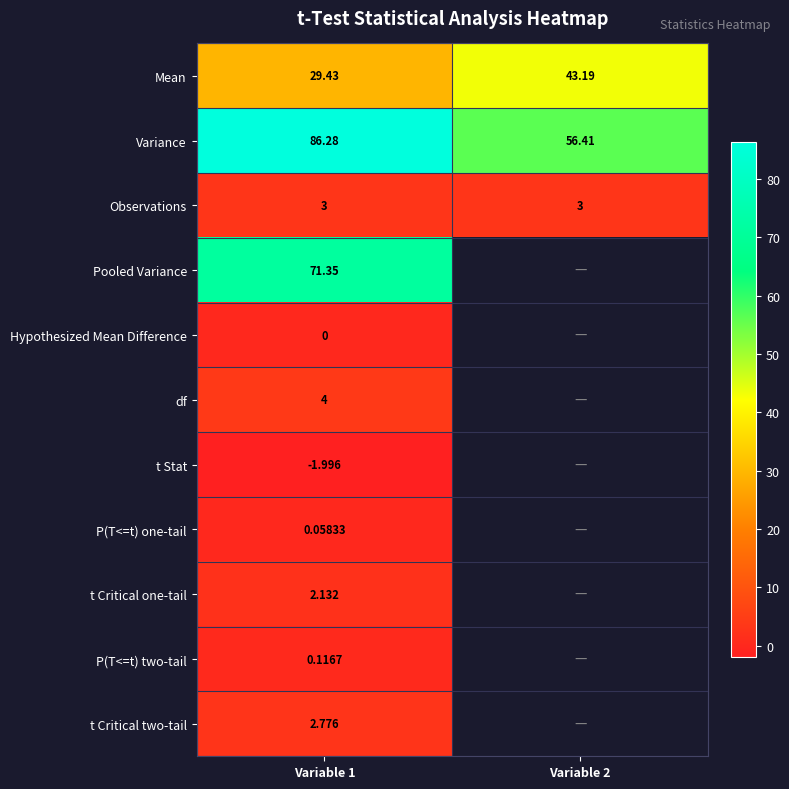

At Variable 1, list the series in order from smallest to largest.

t Stat, Hypothesized Mean Difference, P(T<=t) one-tail, P(T<=t) two-tail, t Critical one-tail, t Critical two-tail, Observations, df, Mean, Pooled Variance, Variance